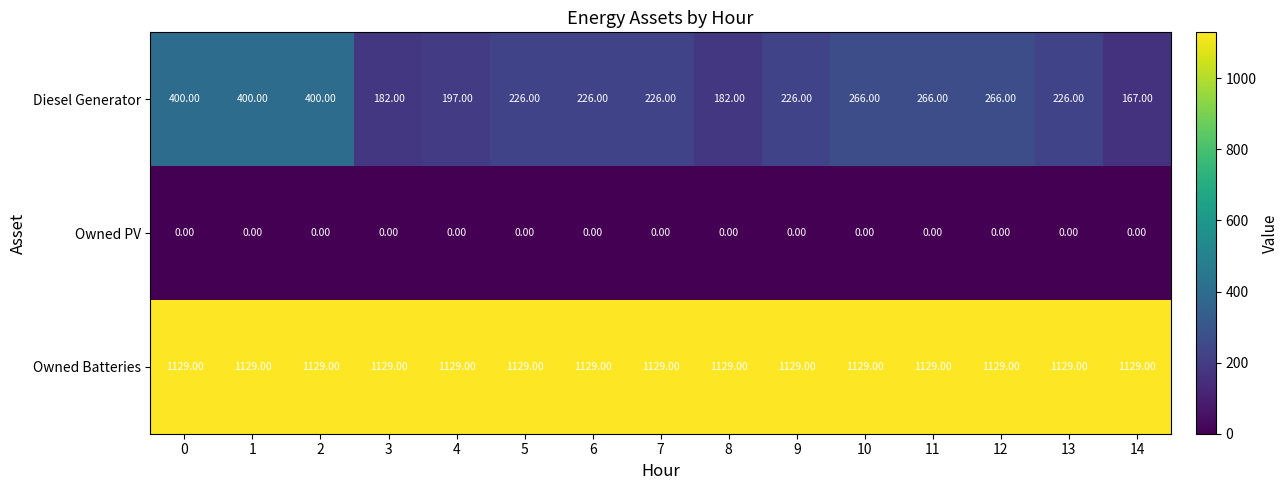

List the series in order of their peak value, highest first.

Owned Batteries, Diesel Generator, Owned PV